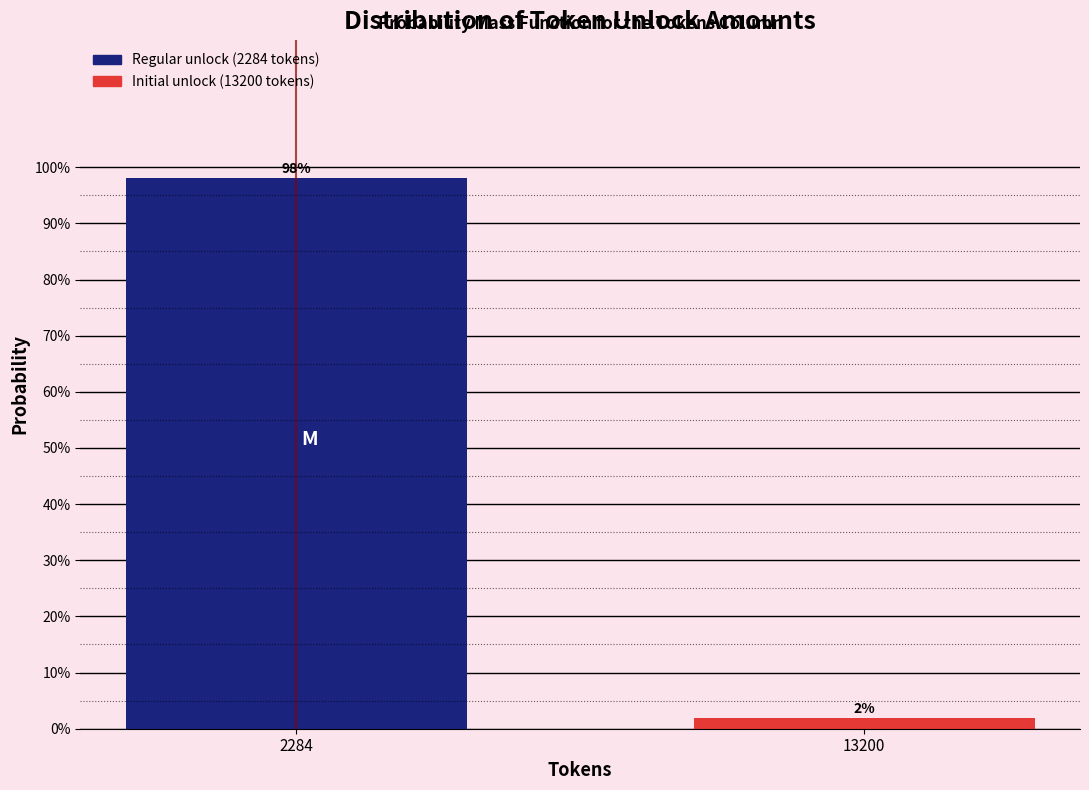

Rank the categories by value from lowest to highest.

13200, 2284